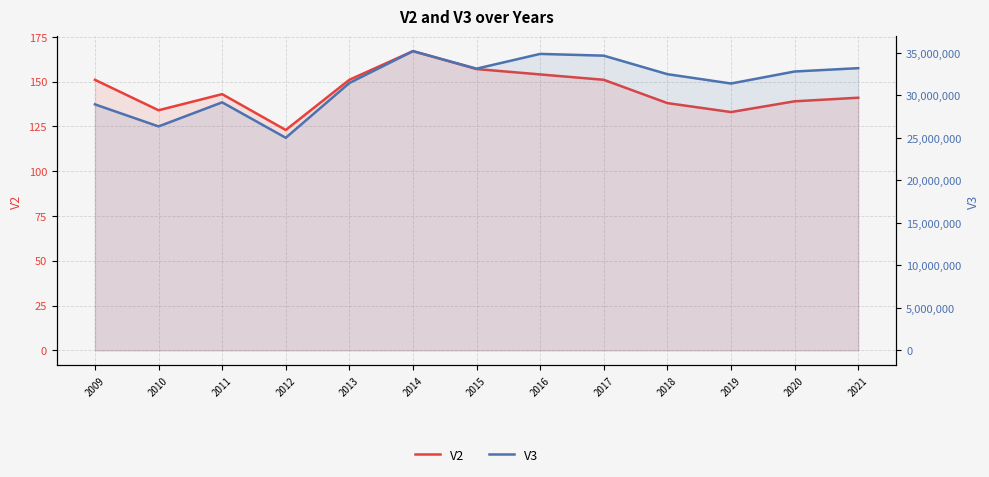

True or false: V2 has a value of 139 at 2020.

True